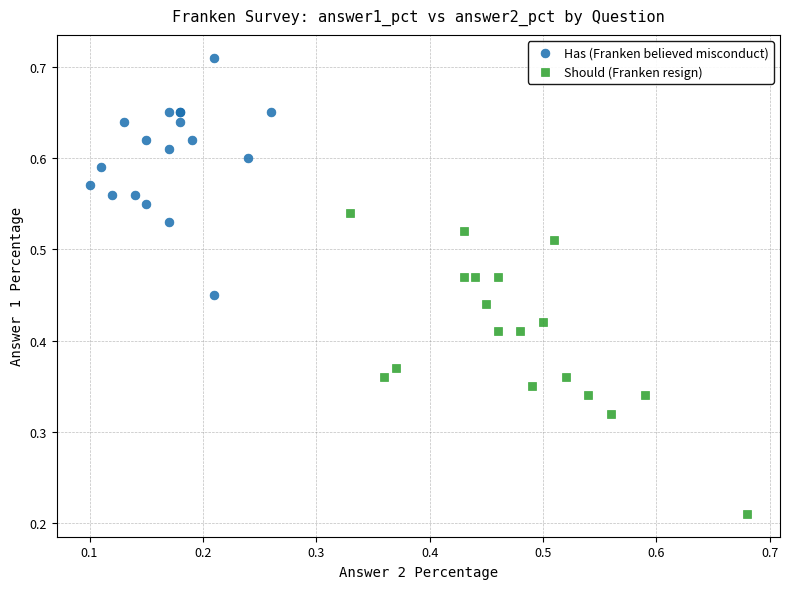

Which series has the largest Y range (max minus min)?

Should (Franken resign)